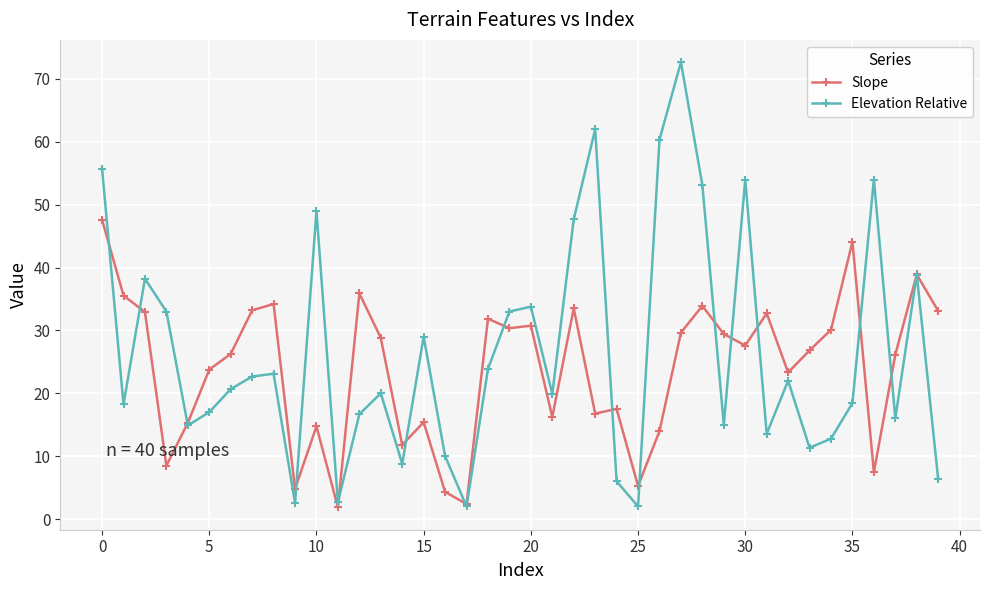

What is the value of the Elevation Relative point at the 36th from the left?

18.4